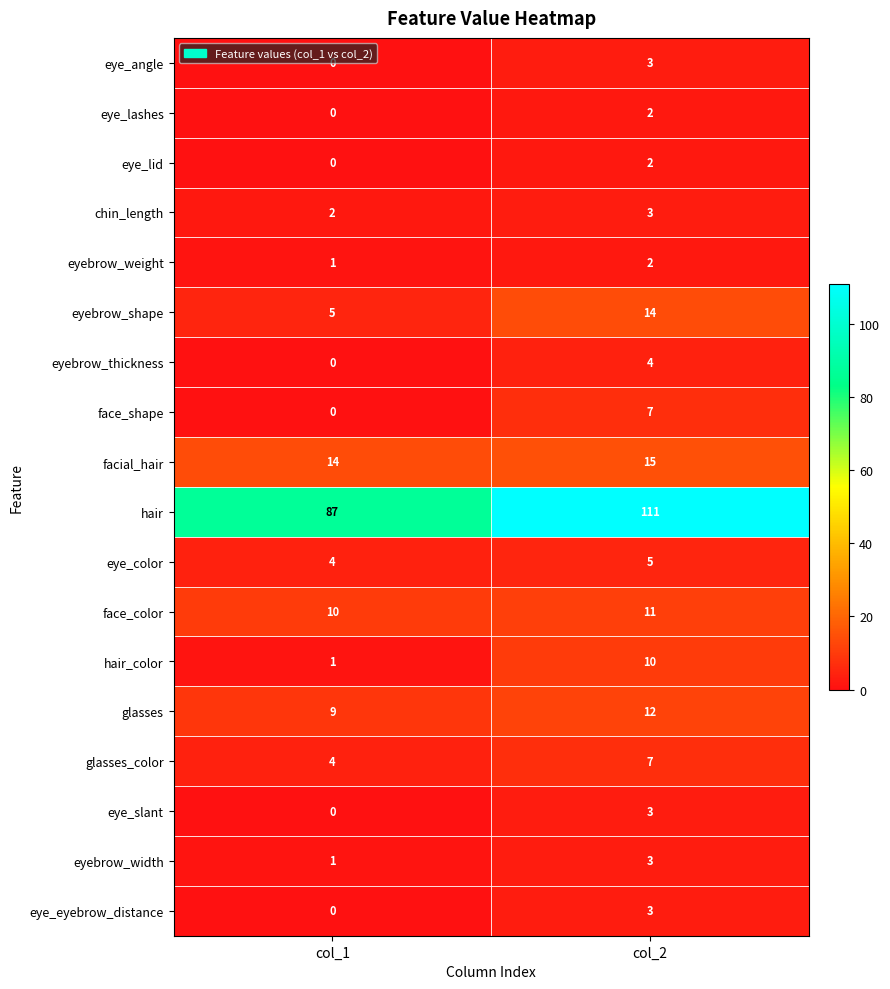

Which category has the highest value in the face_shape series?

col_2